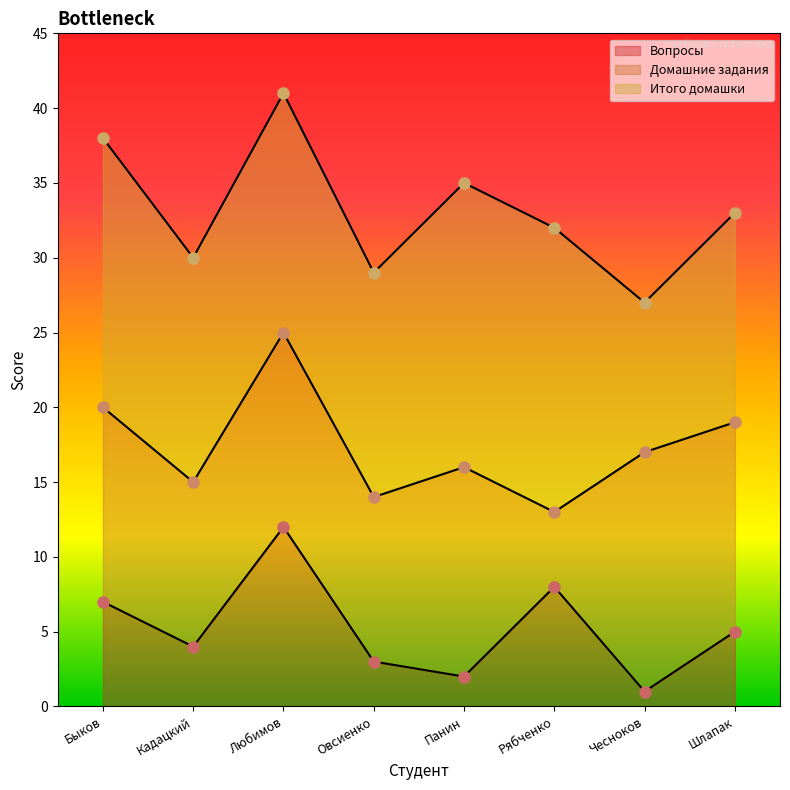

How many lines are shown in the chart?

3